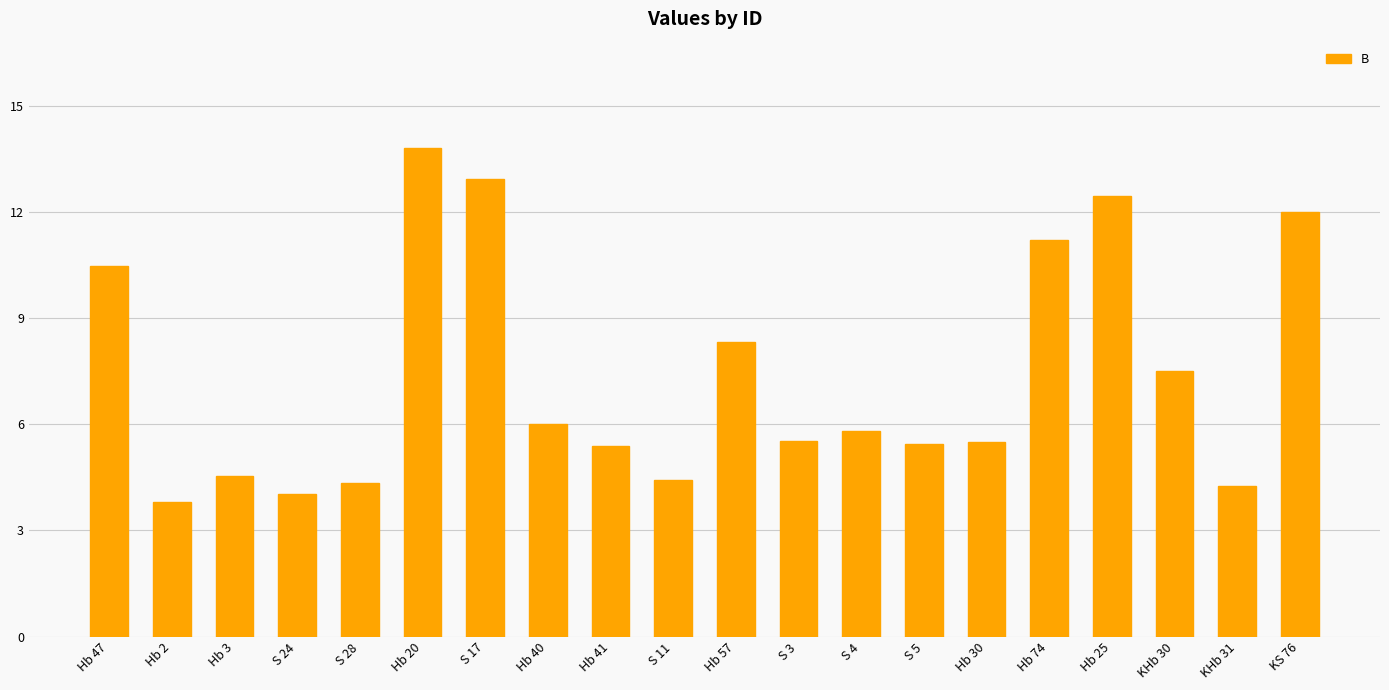

True or false: the data shows 12.1 at Hb 57.

False